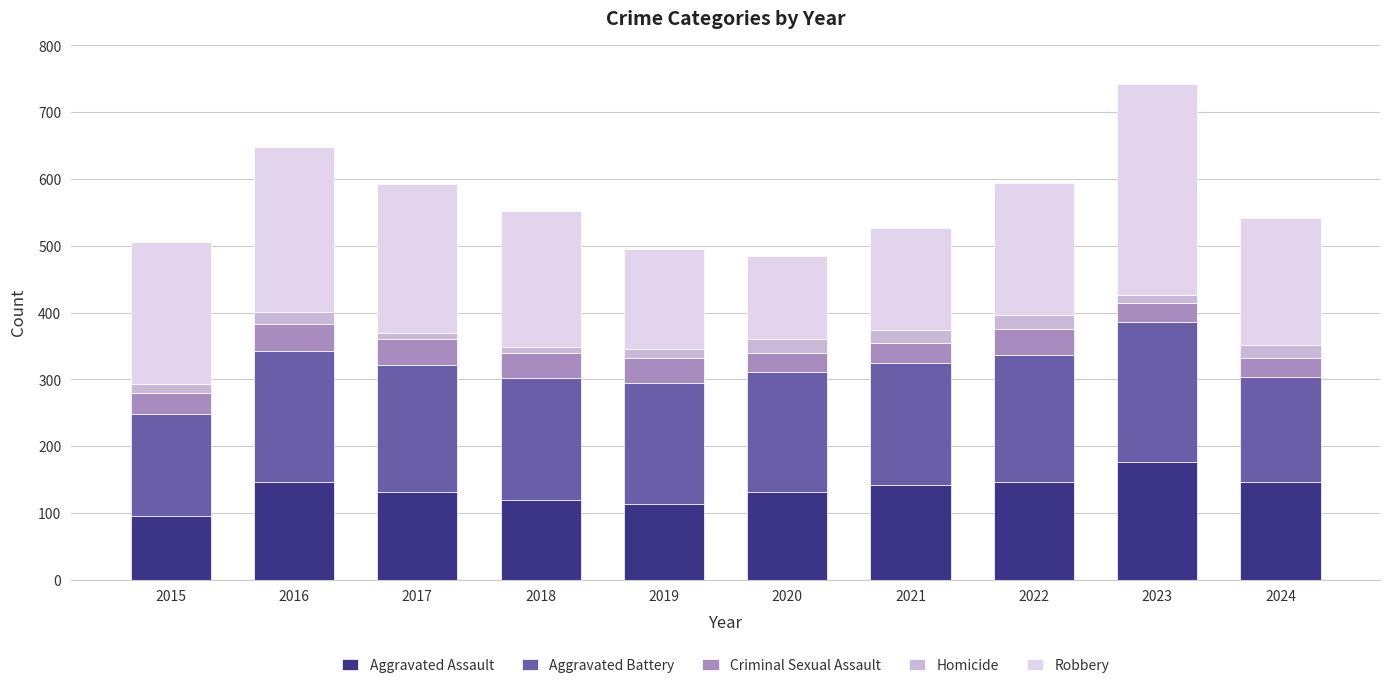

At which category is the sum across all series the highest?

2023